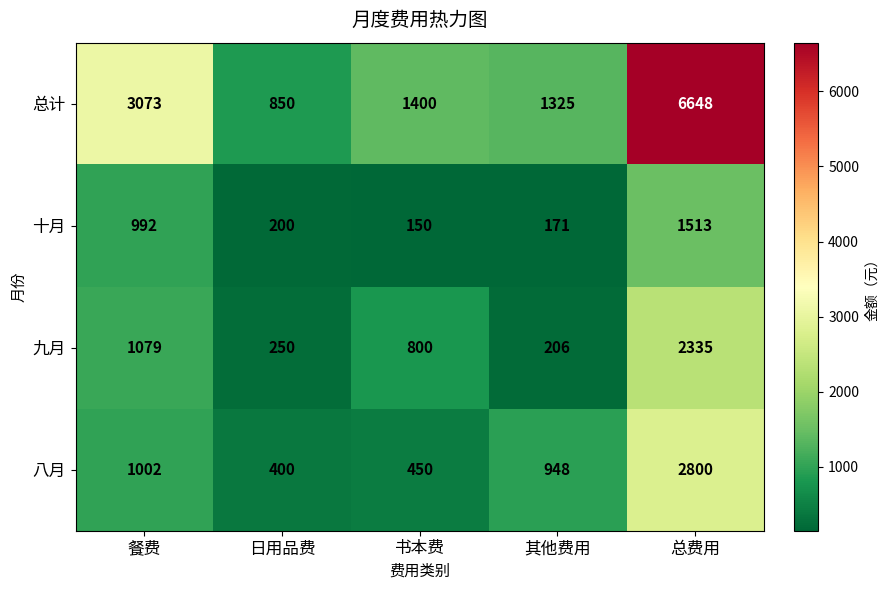

How many distinct data groups are displayed?

4